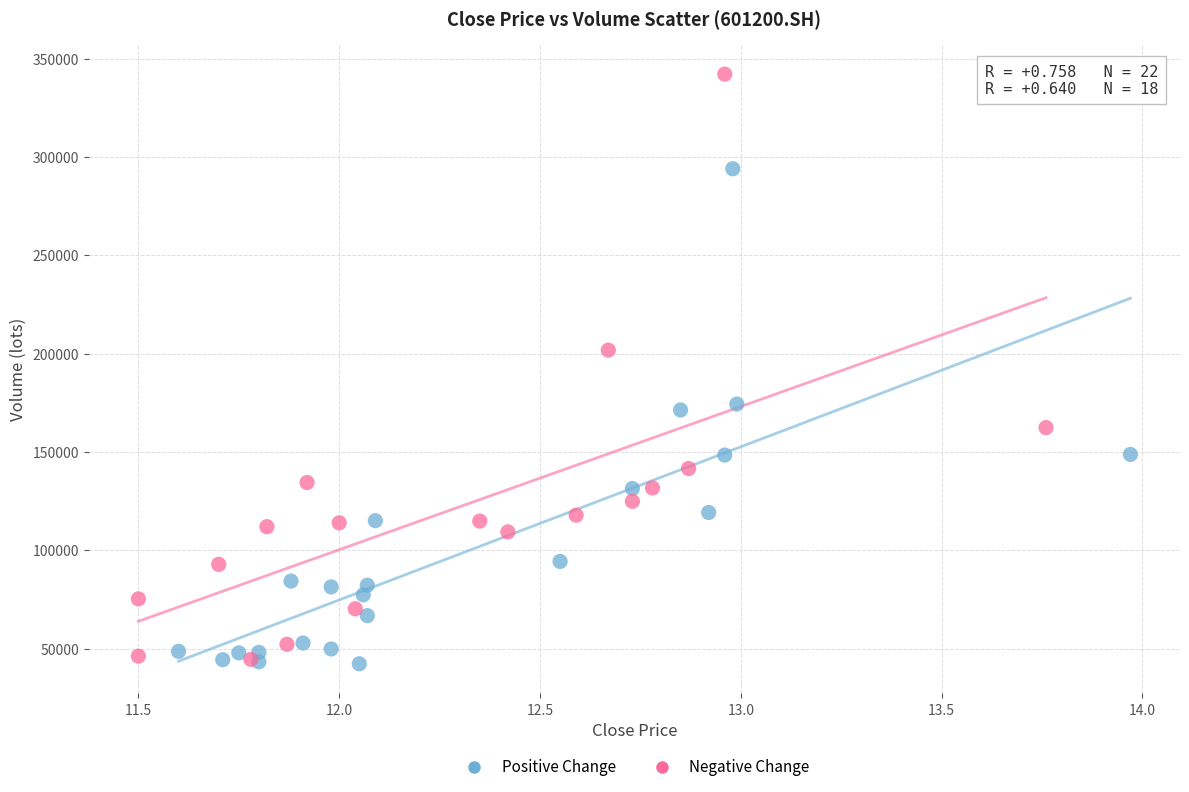

Which series contains the highest Y value?

Negative Change